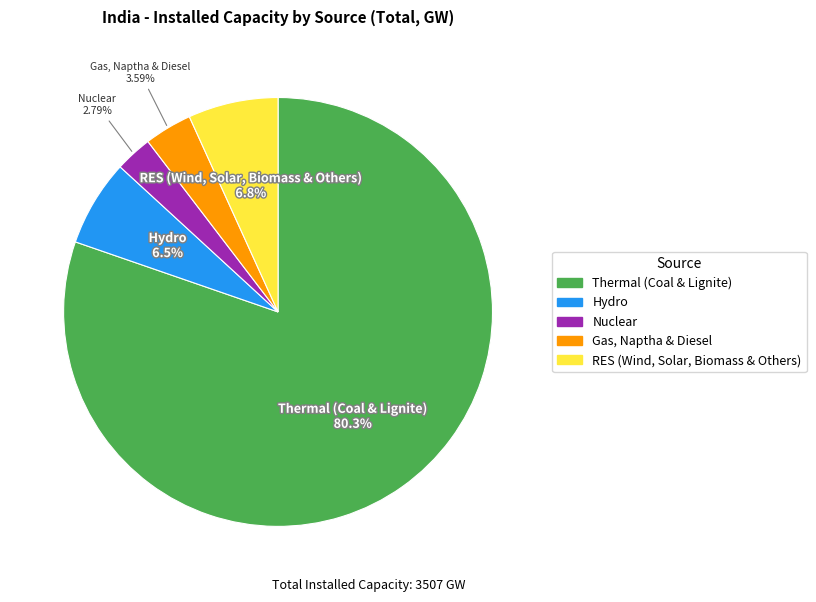

To the nearest percent, what portion does Hydro represent?

7%